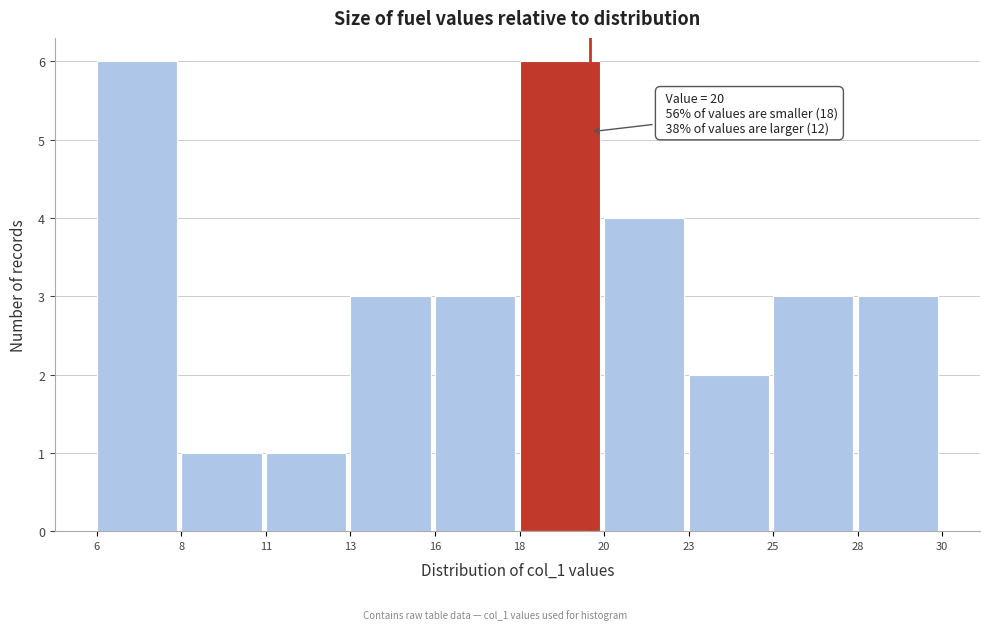

Reading right to left, list all the values displayed in this chart.

3	3	2	4	6	3	3	1	1	6